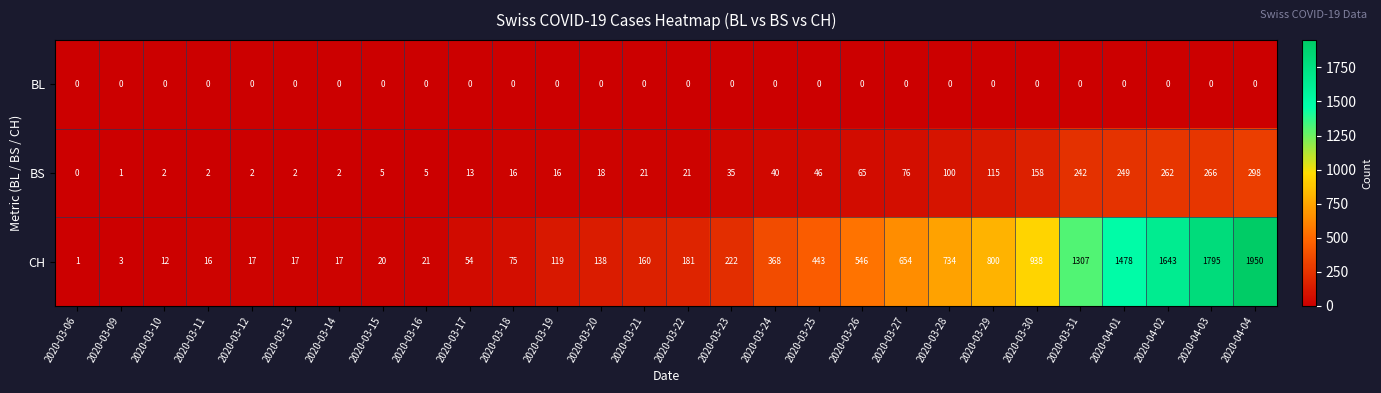

What is the greatest value displayed?

1950